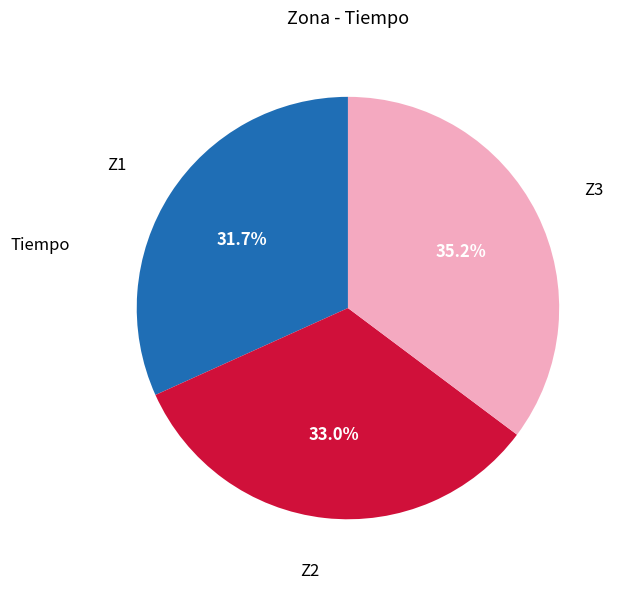

Is there a majority slice in this chart?

No